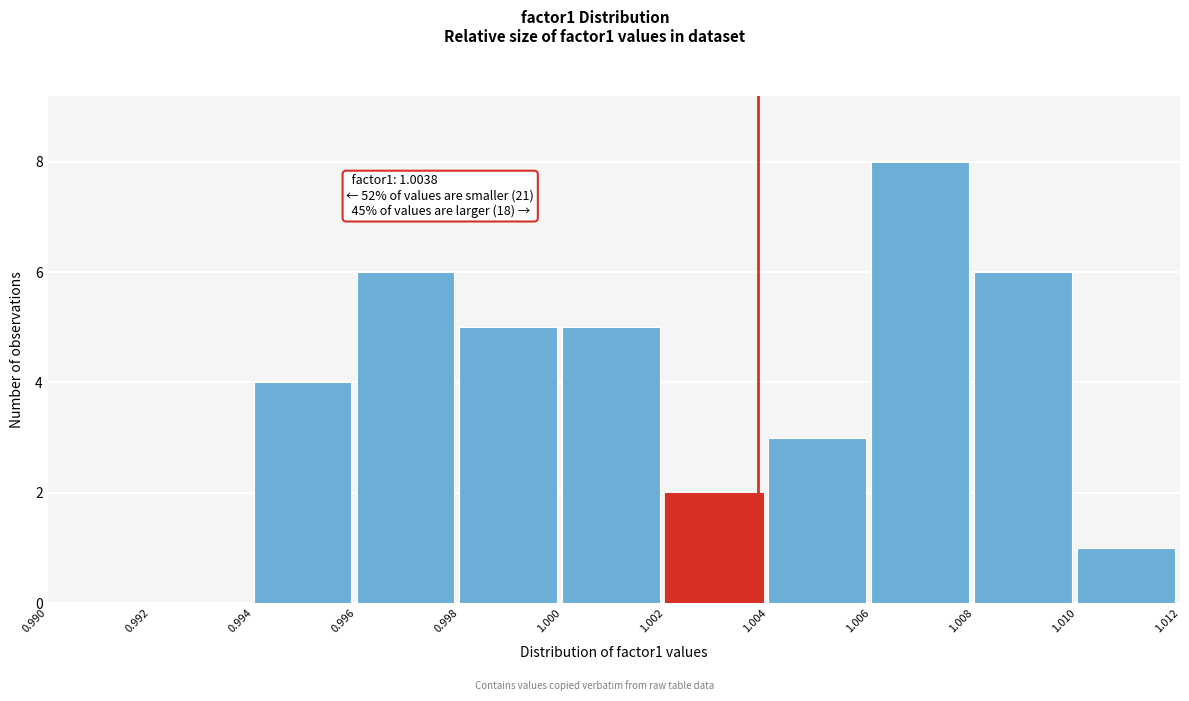

Which range on the x-axis has the tallest bar?

1.006 to 1.008